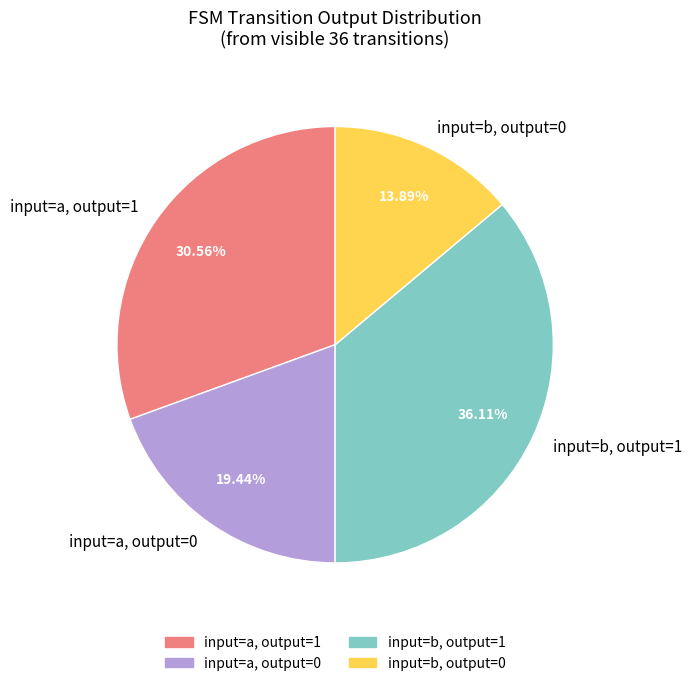

Approximately how many times larger is the value at input=a, output=0 compared to input=b, output=1?

0.5